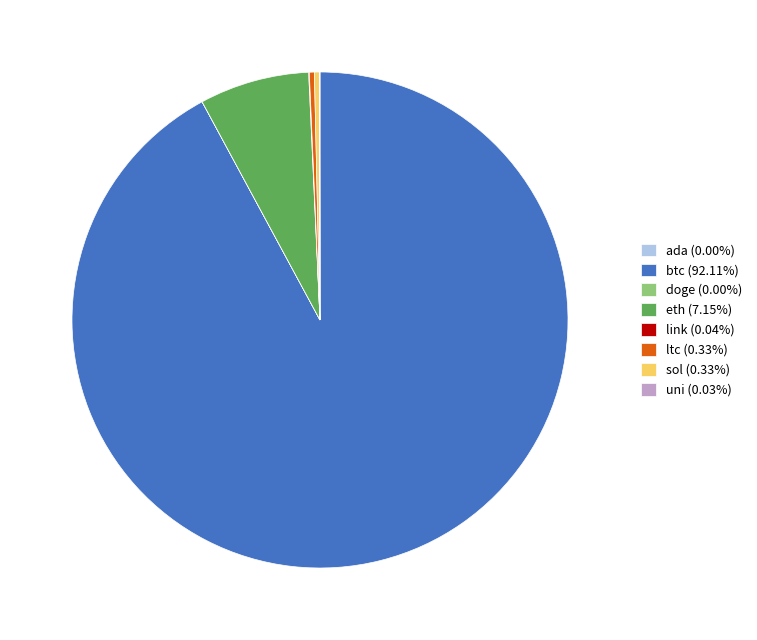

Is there any slice that represents more than half of the pie?

Yes